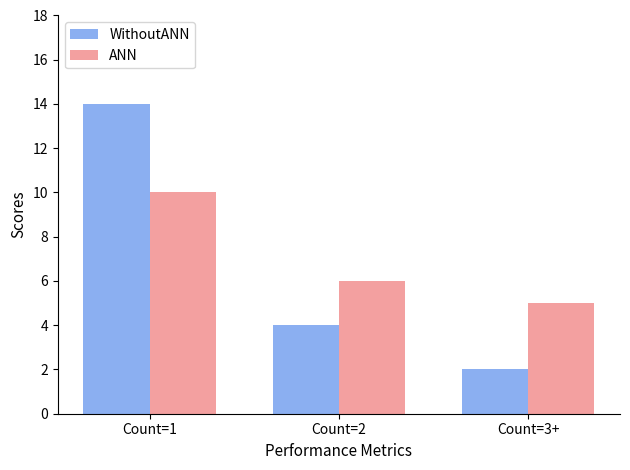

Count the WithoutANN values in the range 2 to 14.

3